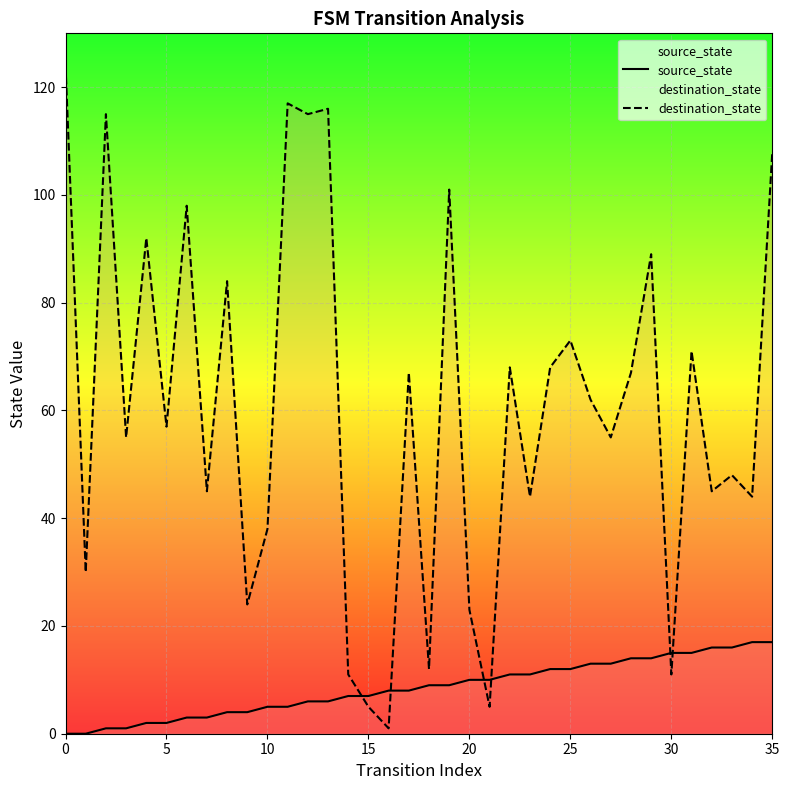

What is the difference between the maximum and second lowest values in the destination_state series?

119